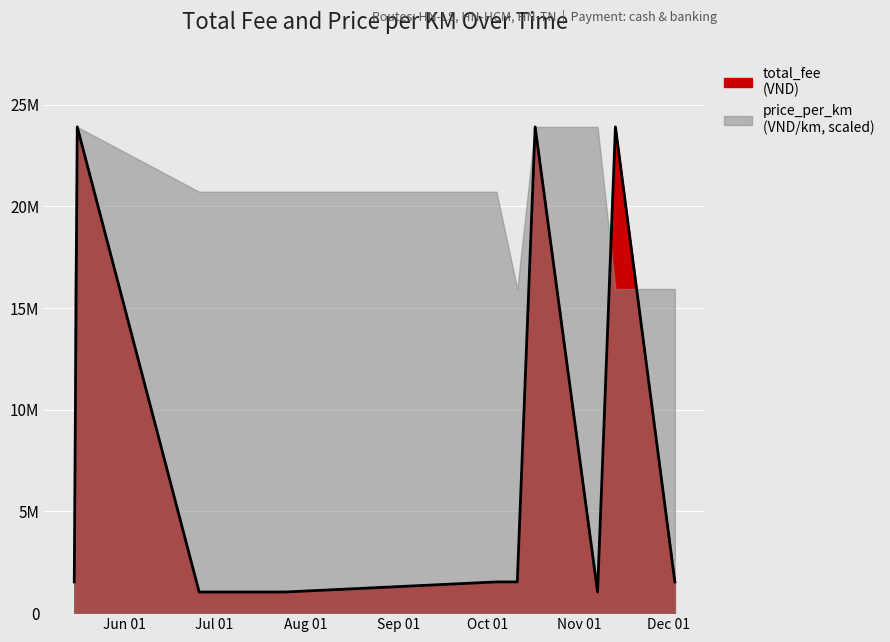

What is the value of the 5th point from the left?

1535000